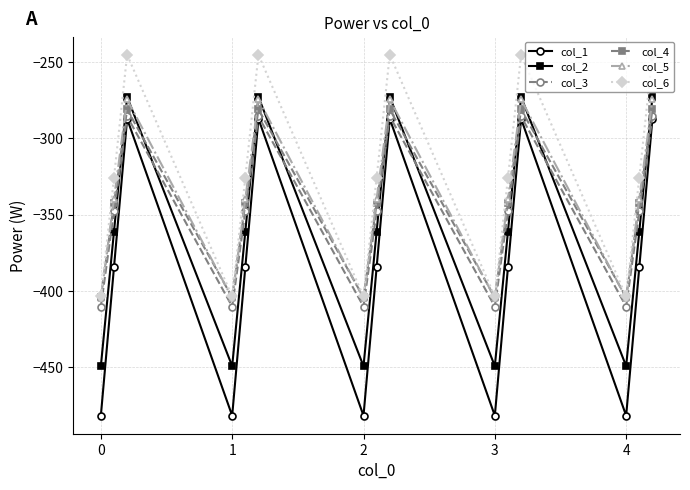

What is the minimum value for col_3?

-410.3